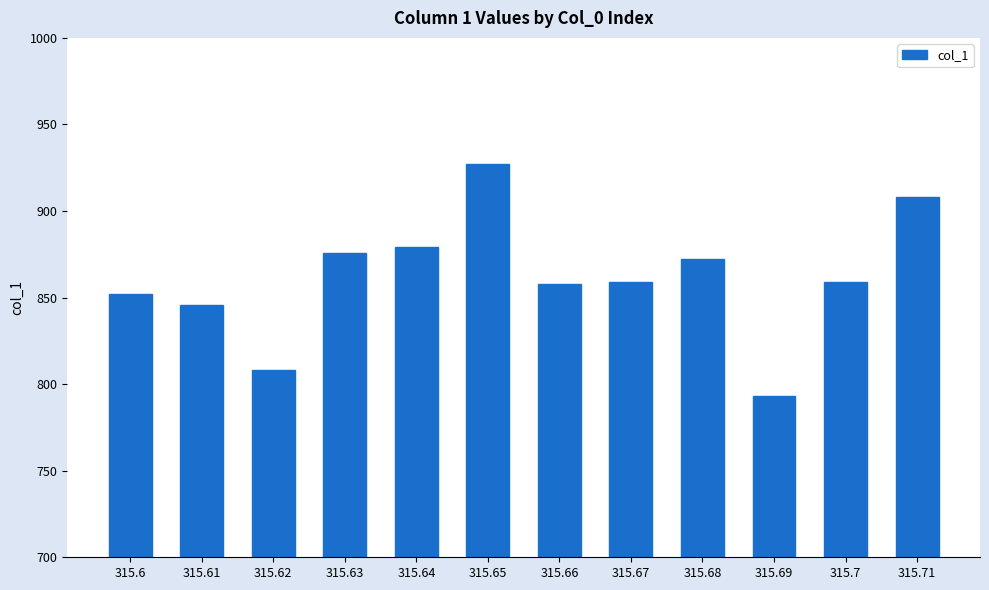

What is the difference between the values at 315.61 and 315.69?

53